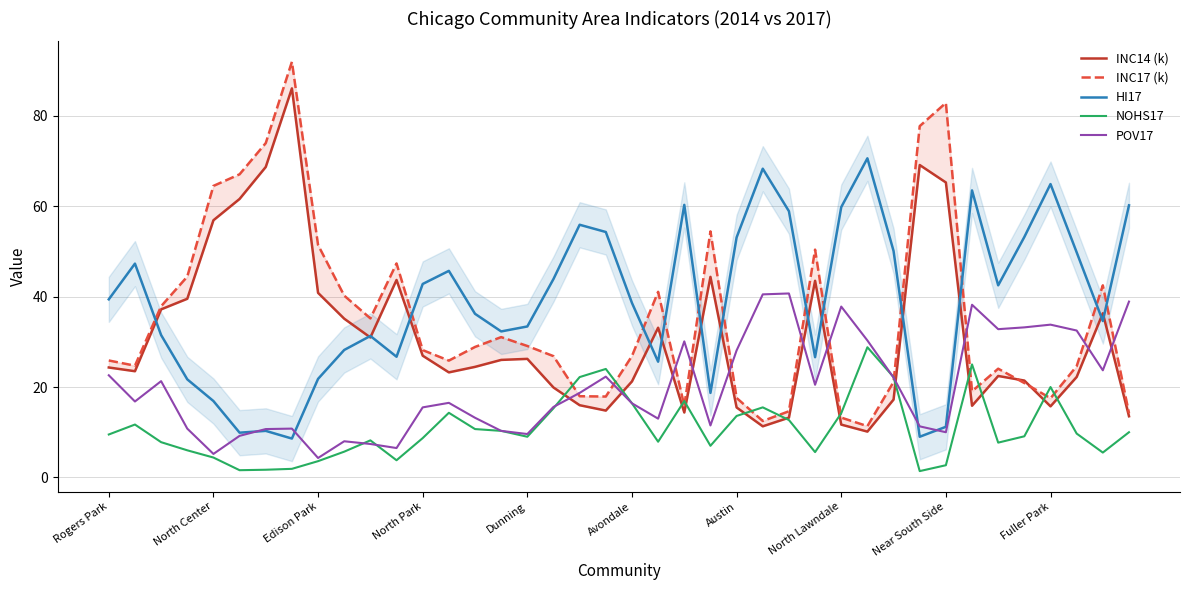

At 35, list the series in order from smallest to largest.

NOHS17, INC17 (k), INC14 (k), POV17, HI17